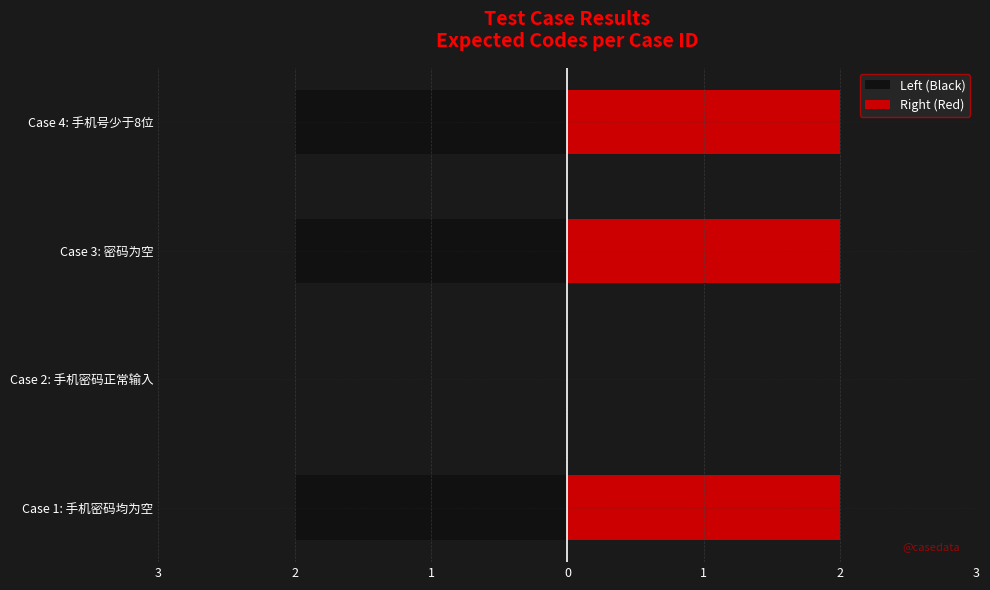

How many data points in Left (Black) are above -2?

1